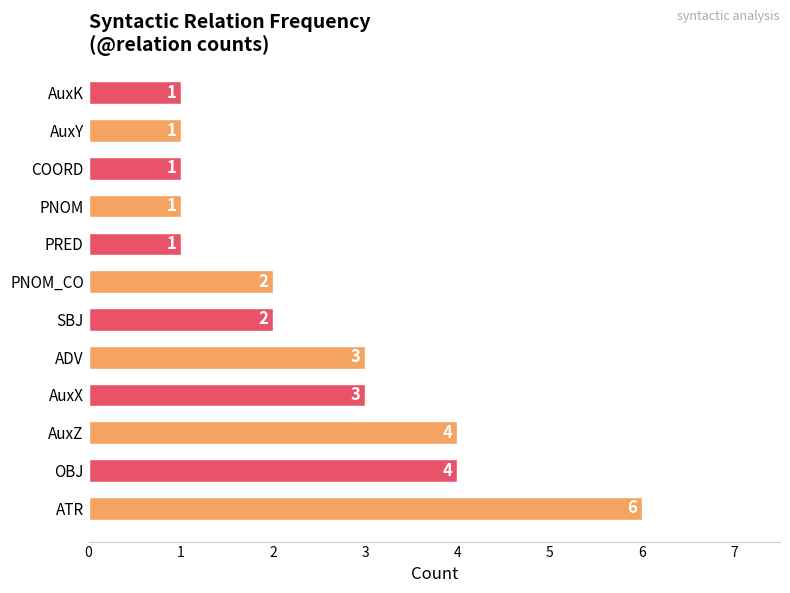

Reading bottom to top, transcribe all the data shown in this chart.

ATR=6	OBJ=4	AuxZ=4	AuxX=3	ADV=3	SBJ=2	PNOM_CO=2	PRED=1	PNOM=1	COORD=1	AuxY=1	AuxK=1